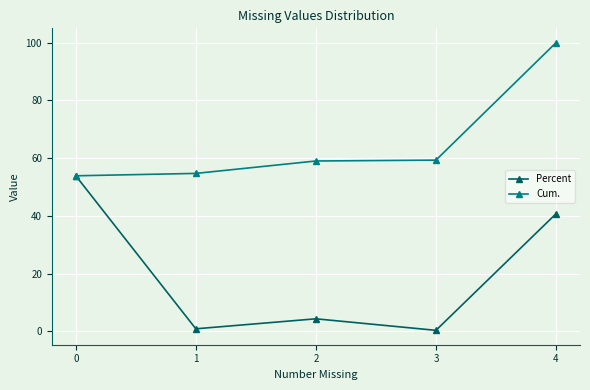

List the series in order of their peak value, highest first.

Cum., Percent